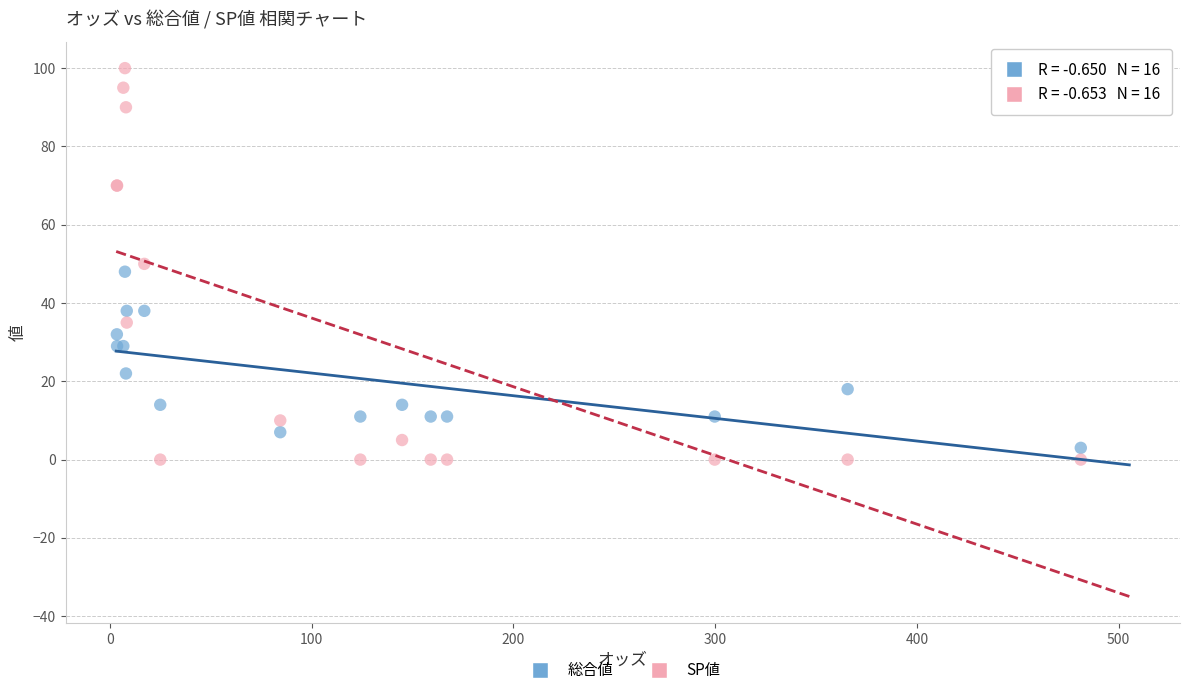

Which series has the widest spread of Y values?

SP値